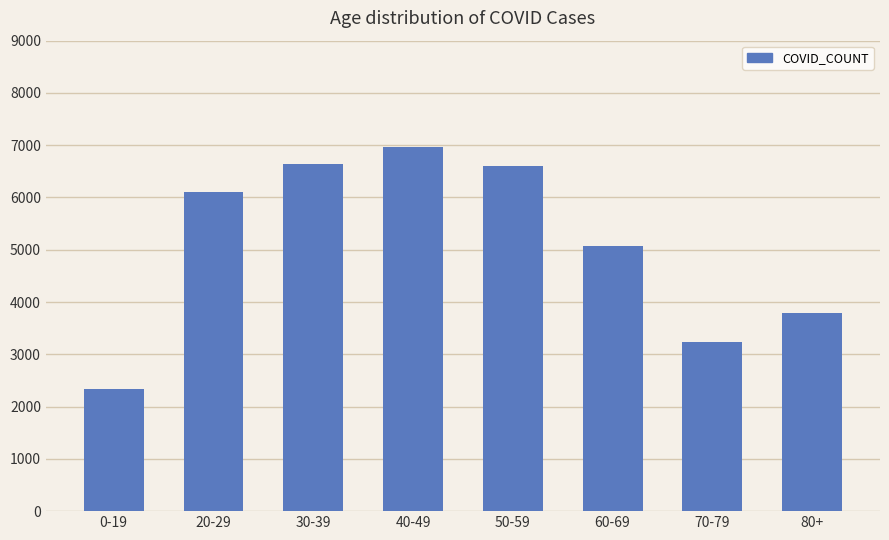

Approximately how many times larger is the value at 40-49 compared to 30-39?

1.0